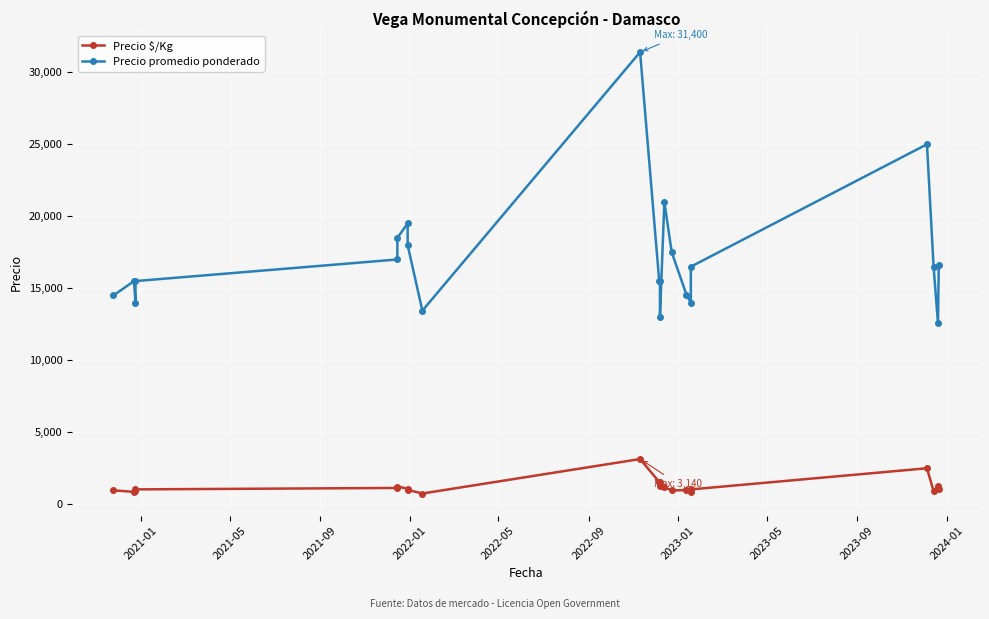

Reading left to right, what are all the values shown in this chart?

Precio $/Kg: 967	861	933	1033	1133	1233	1083	1000	747	3140	1550	1550	1300	1167	972	970	875	1031	2500	917	1256	1038
Precio promedio ponderado: 14500	15500	14000	15500	17000	18500	19500	18000	13444	31400	15500	15500	13000	21000	17500	14556	14000	16500	25000	16500	12556	16600